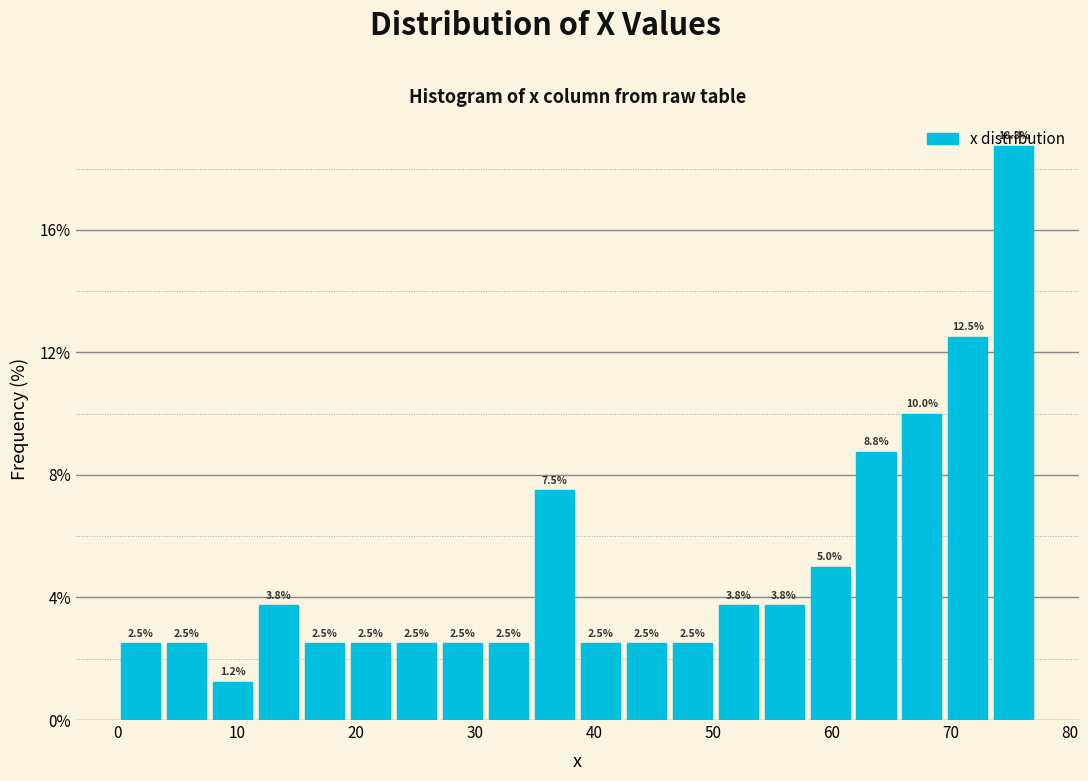

Read against the x-axis, roughly where is the centre of the tallest bar?

75